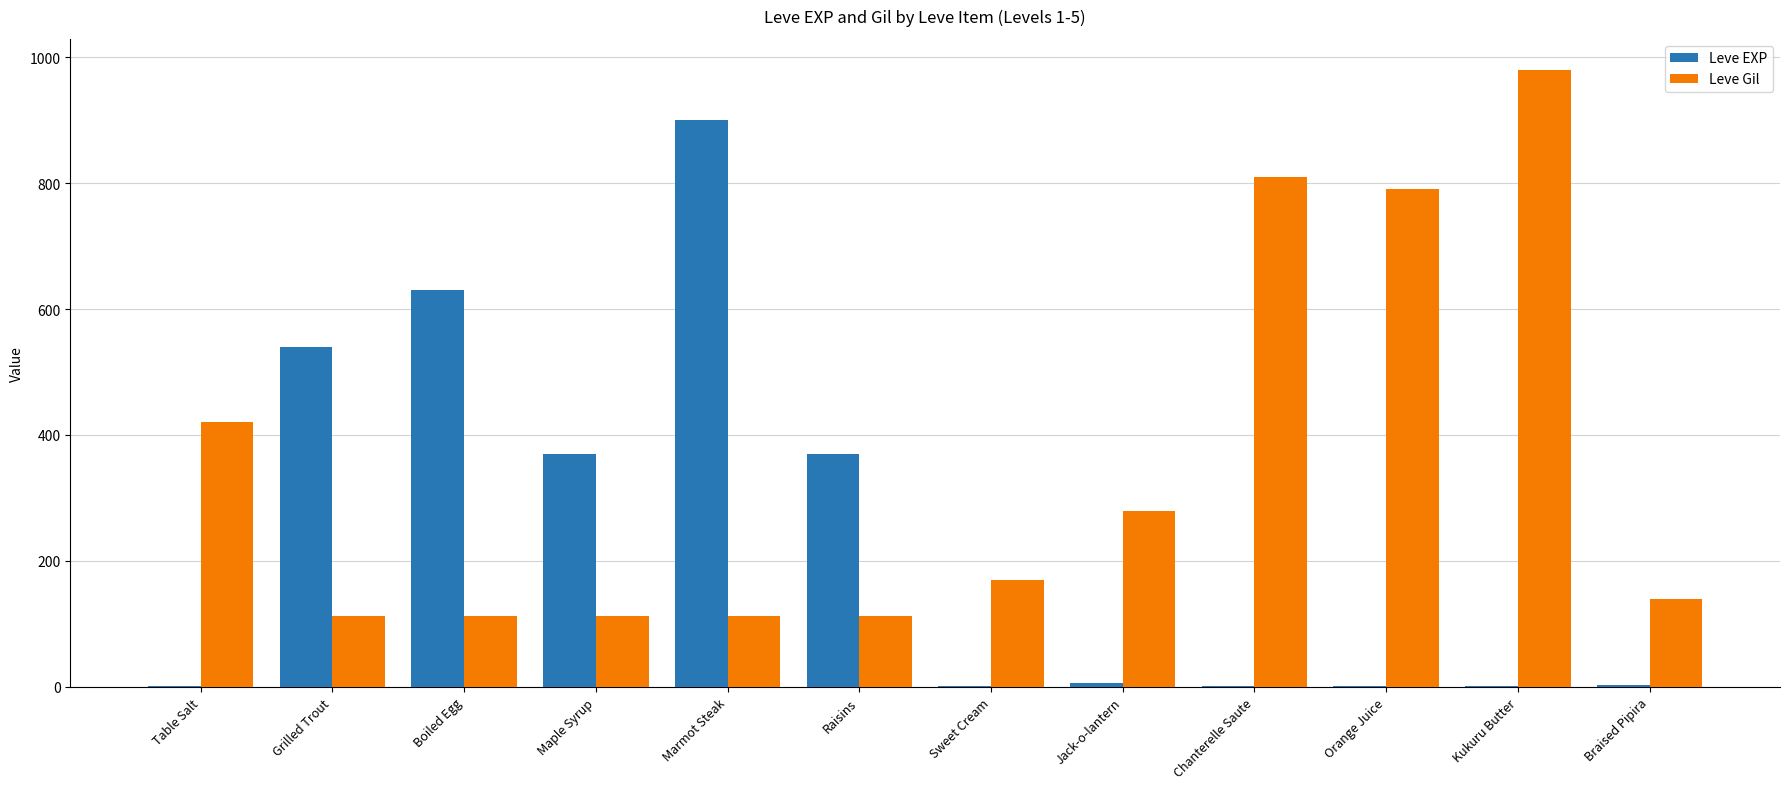

The Leve Gil series shows 113 at Marmot Steak. True or false?

True